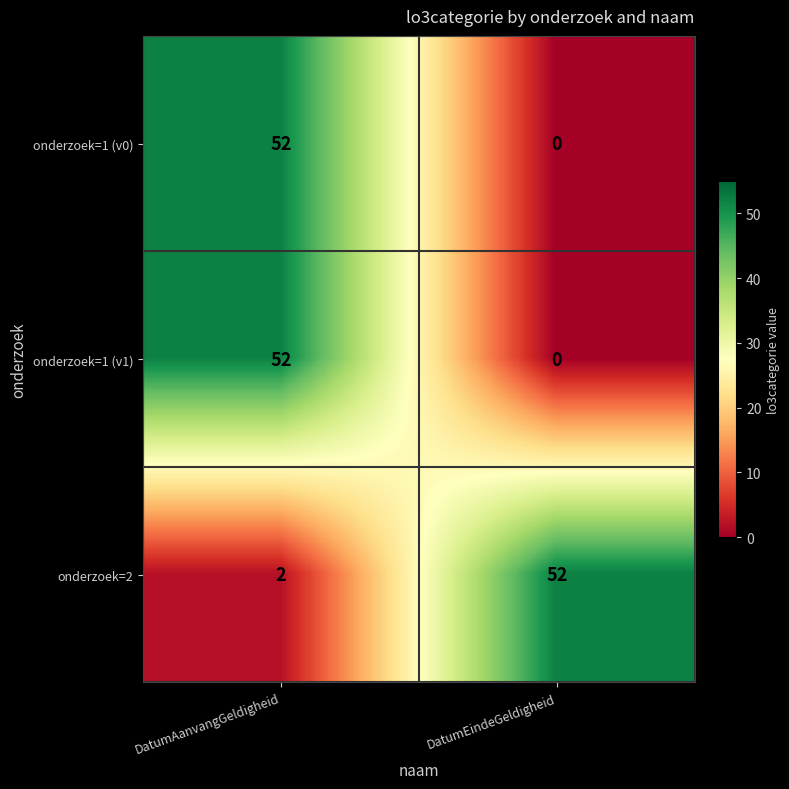

At which category is the sum across all series the highest?

DatumAanvangGeldigheid